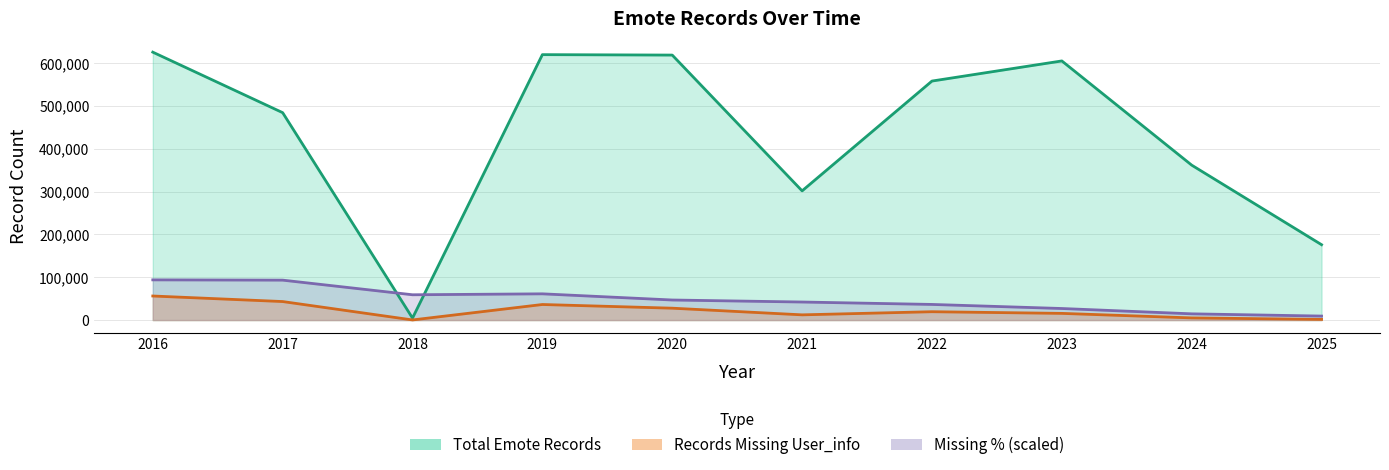

True or false: Total Emote Records has a value of 295226.0 at 2025.

False